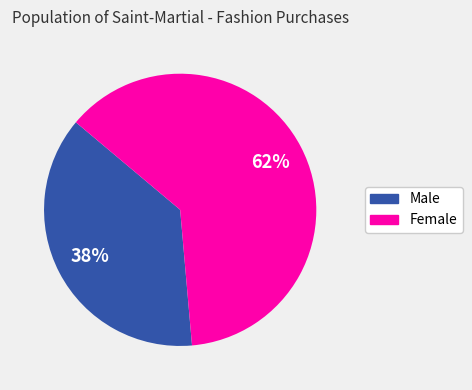

How many slices are in this pie chart?

2